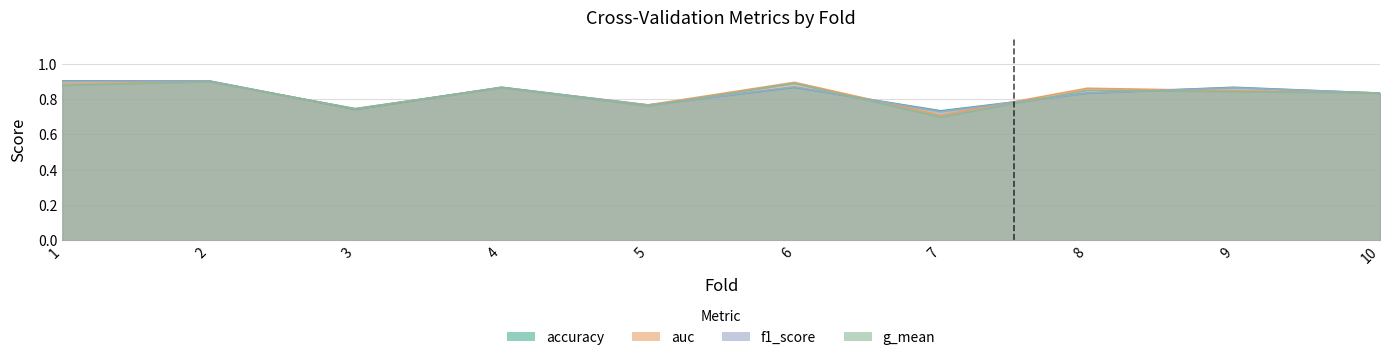

What is the value of the g_mean point at the 2nd from the left?

0.9